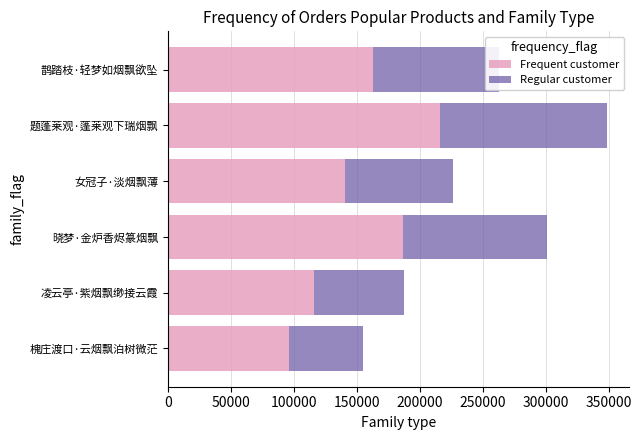

What value does the Frequent customer series have at 晓梦·金炉香烬篆烟飘?

186809.7